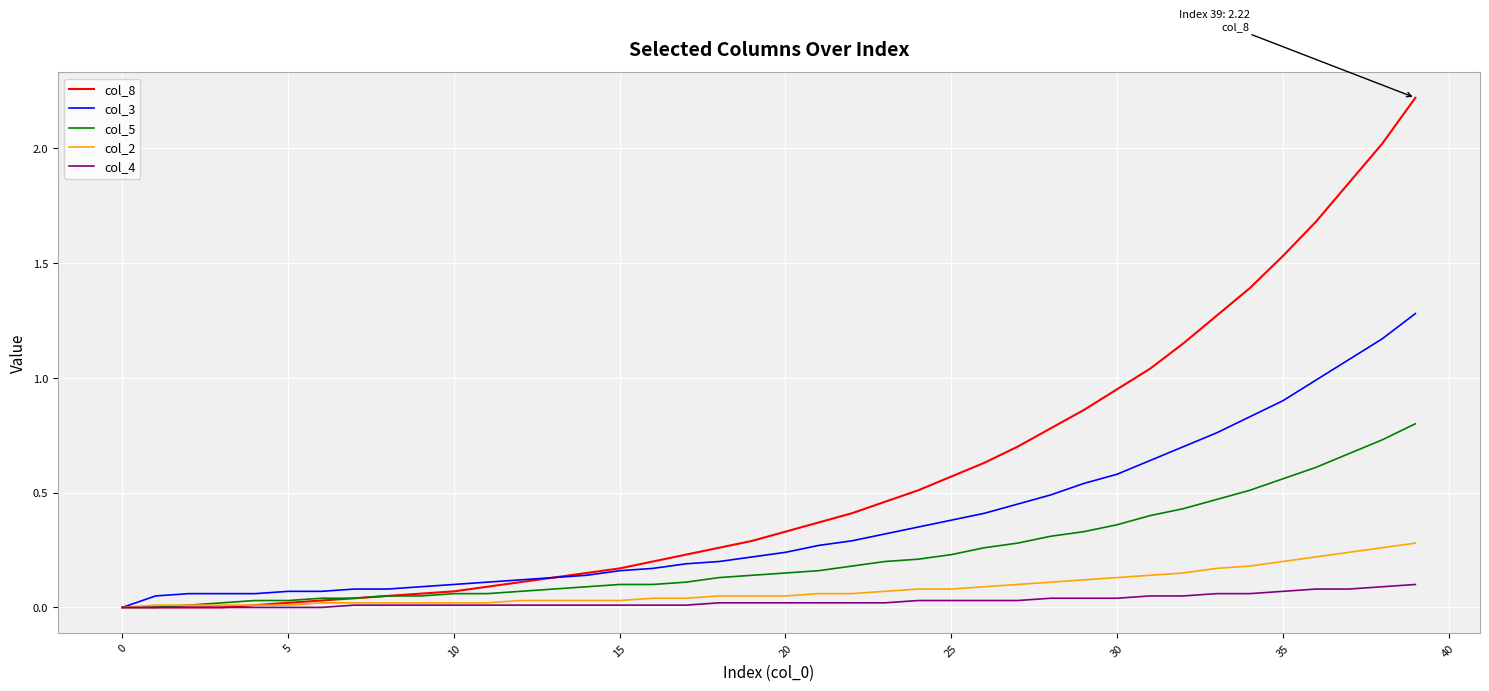

What is the maximum value shown in the chart?

2.2